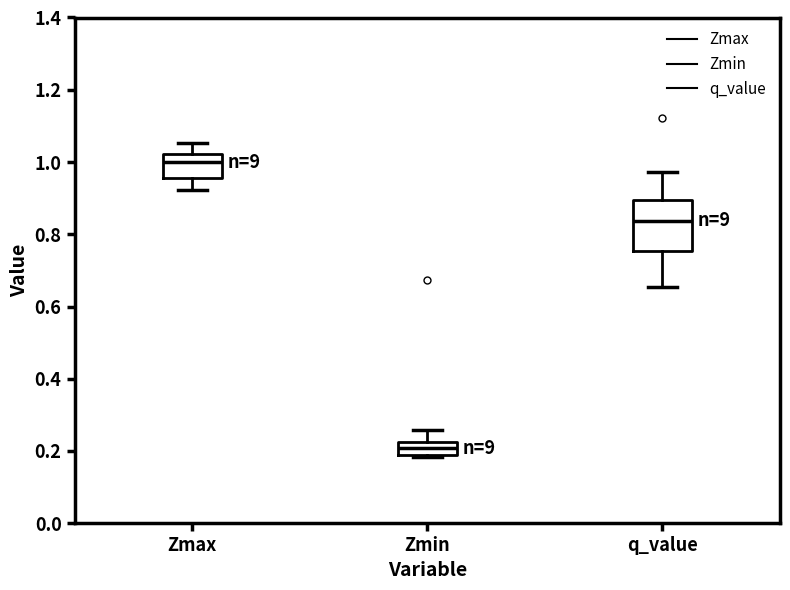

Which box has the highest median line?

Zmax